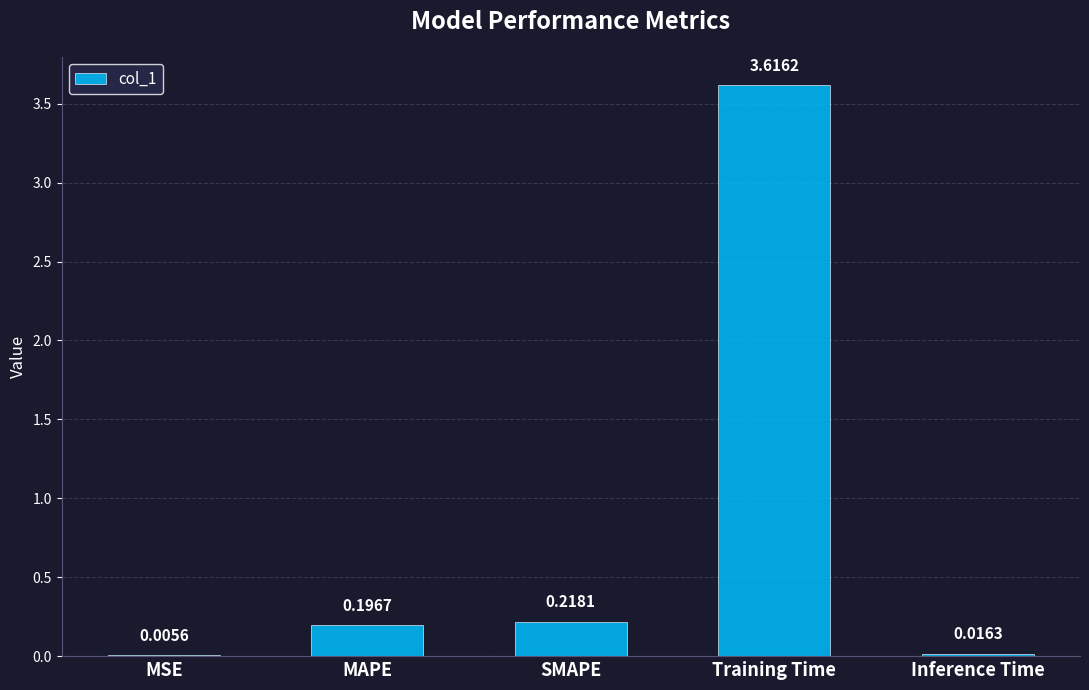

Between Inference Time and MAPE, which is larger?

MAPE